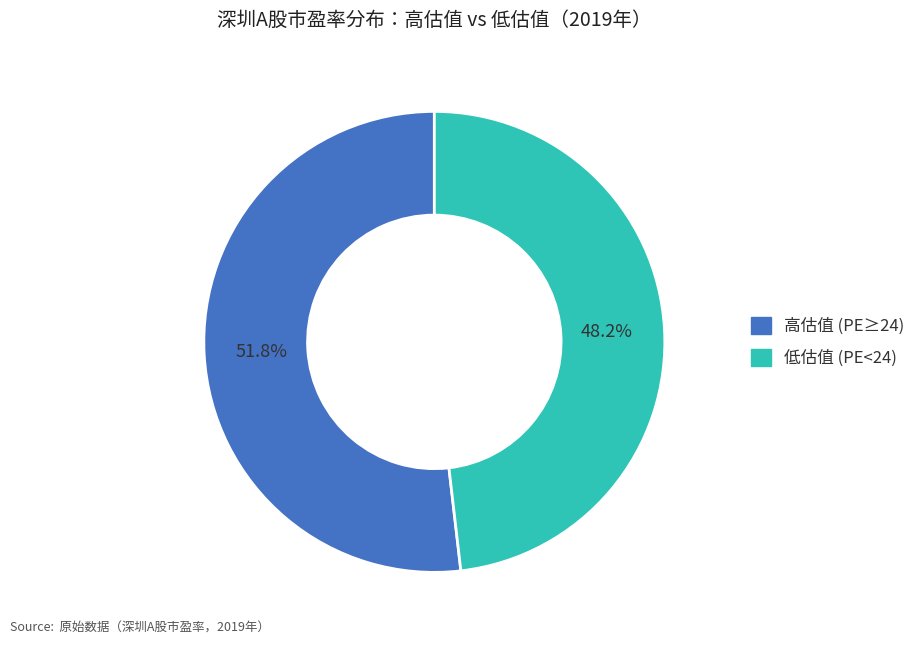

Count the number of slices in the pie.

2